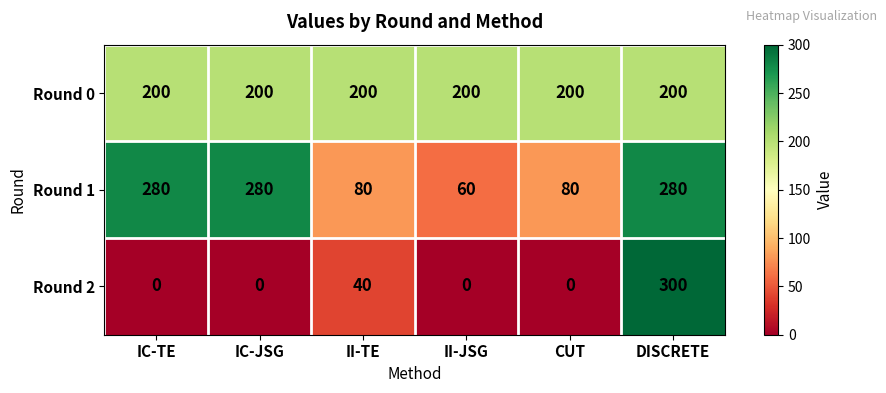

Is it true that Round 0 equals 118 at IC-JSG?

False